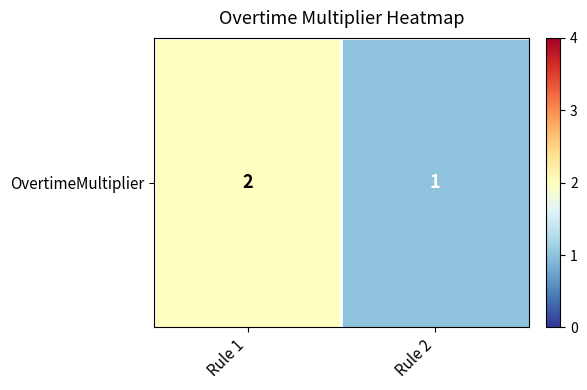

Approximately how many times larger is the value at Rule 2 compared to Rule 1?

0.5